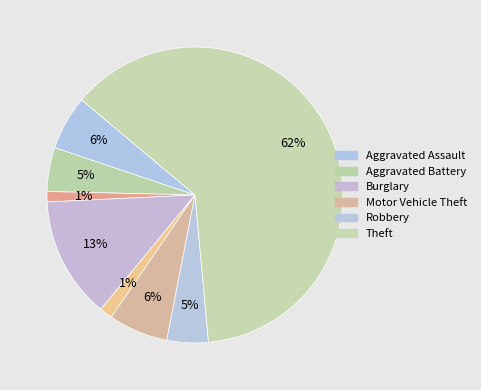

How many slices are in this pie chart?

8